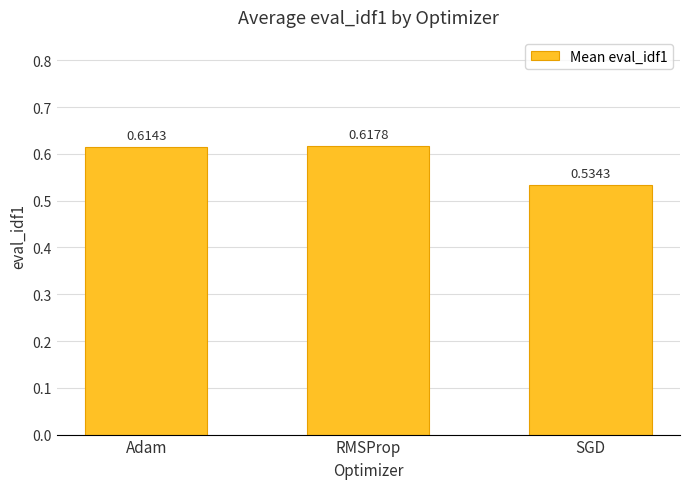

What position from the left is Adam?

1